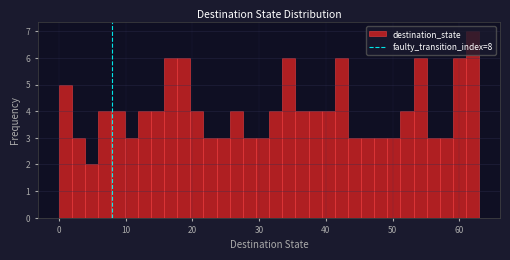

Read against the x-axis, roughly where is the centre of the tallest bar?

62